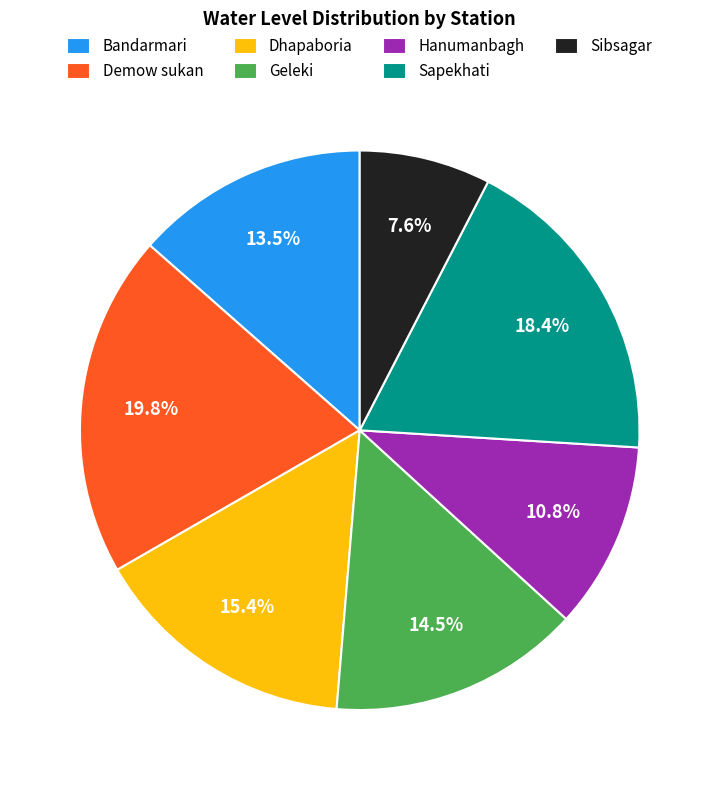

True or false: Dhapaboria accounts for 3% of the total.

False